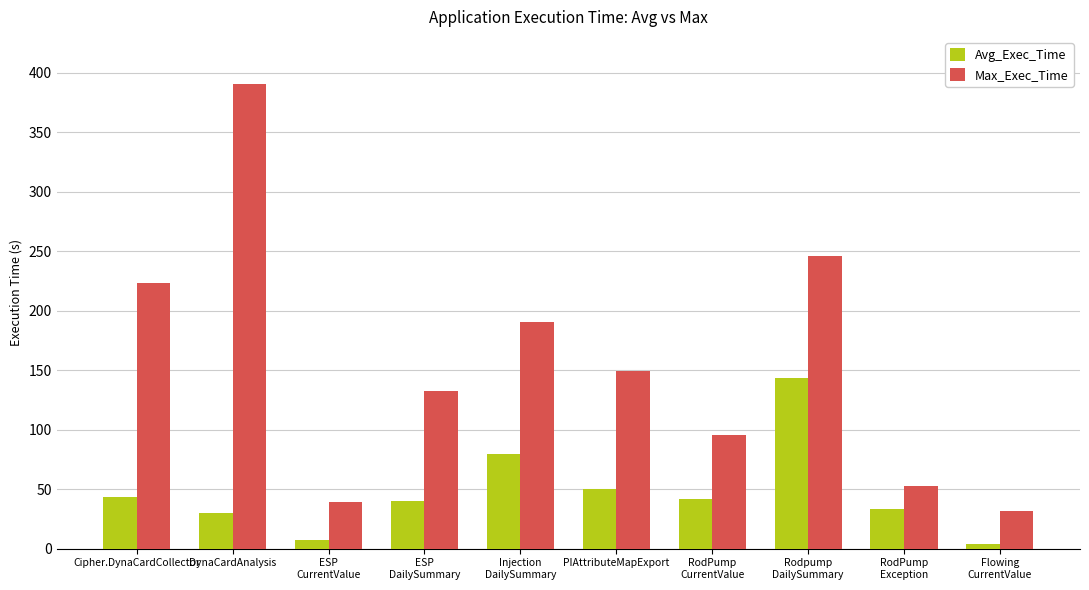

Which series has the largest total across all categories?

Max_Exec_Time